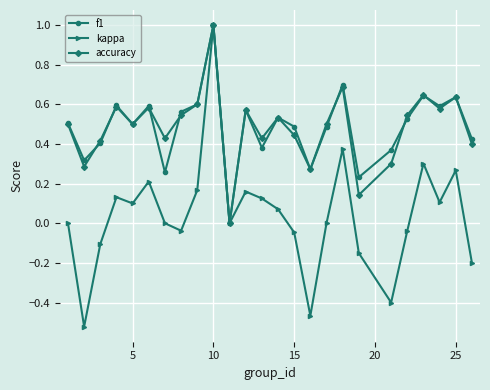

Which series has the widest spread of values?

kappa